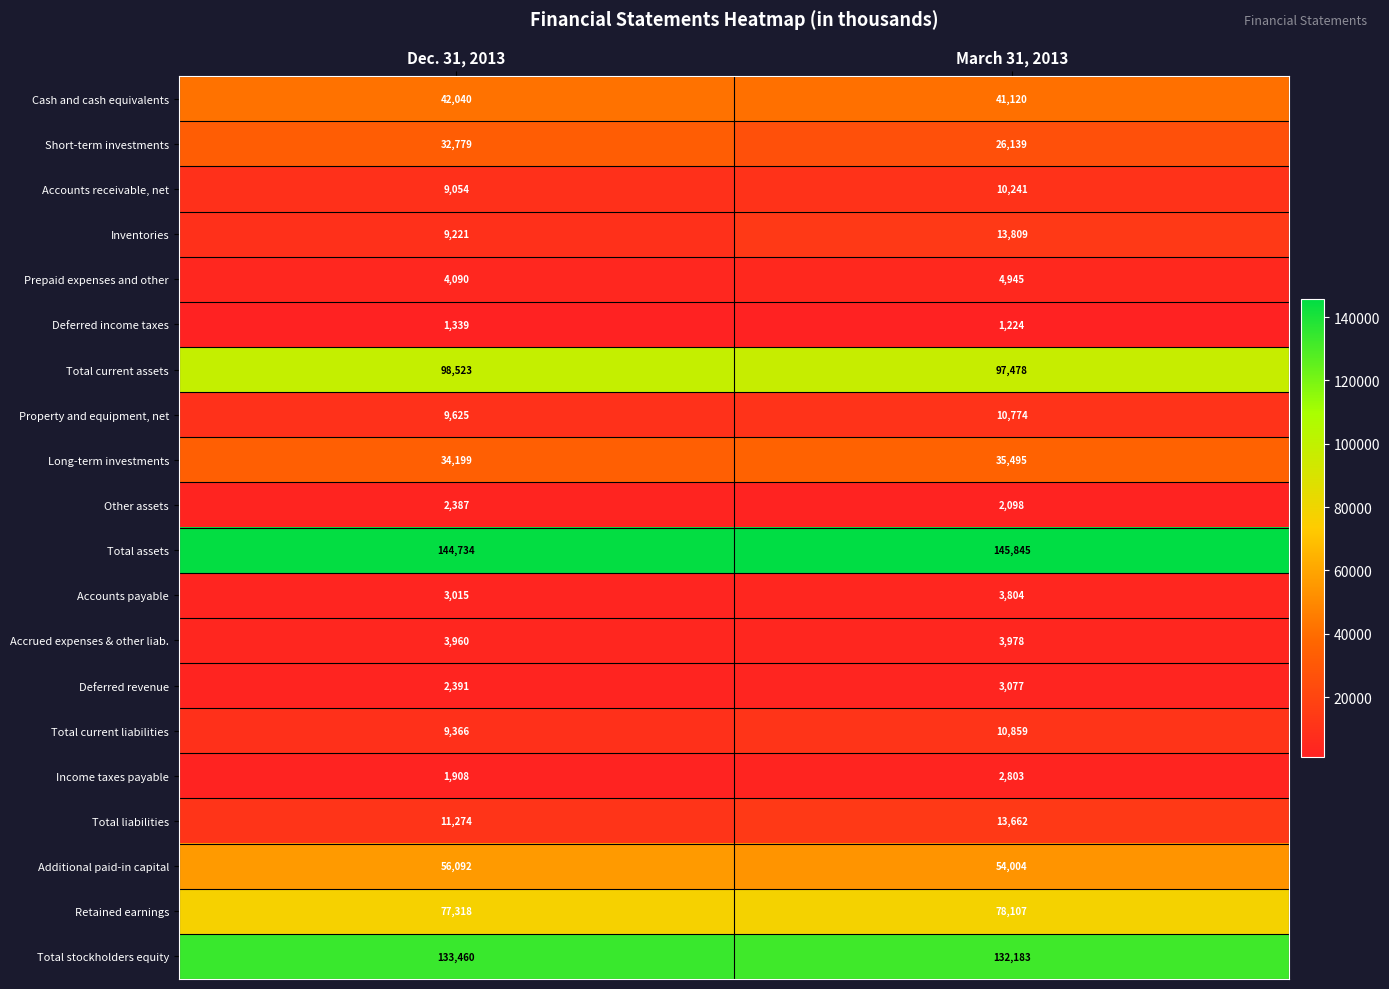

How many series are shown in this chart?

20